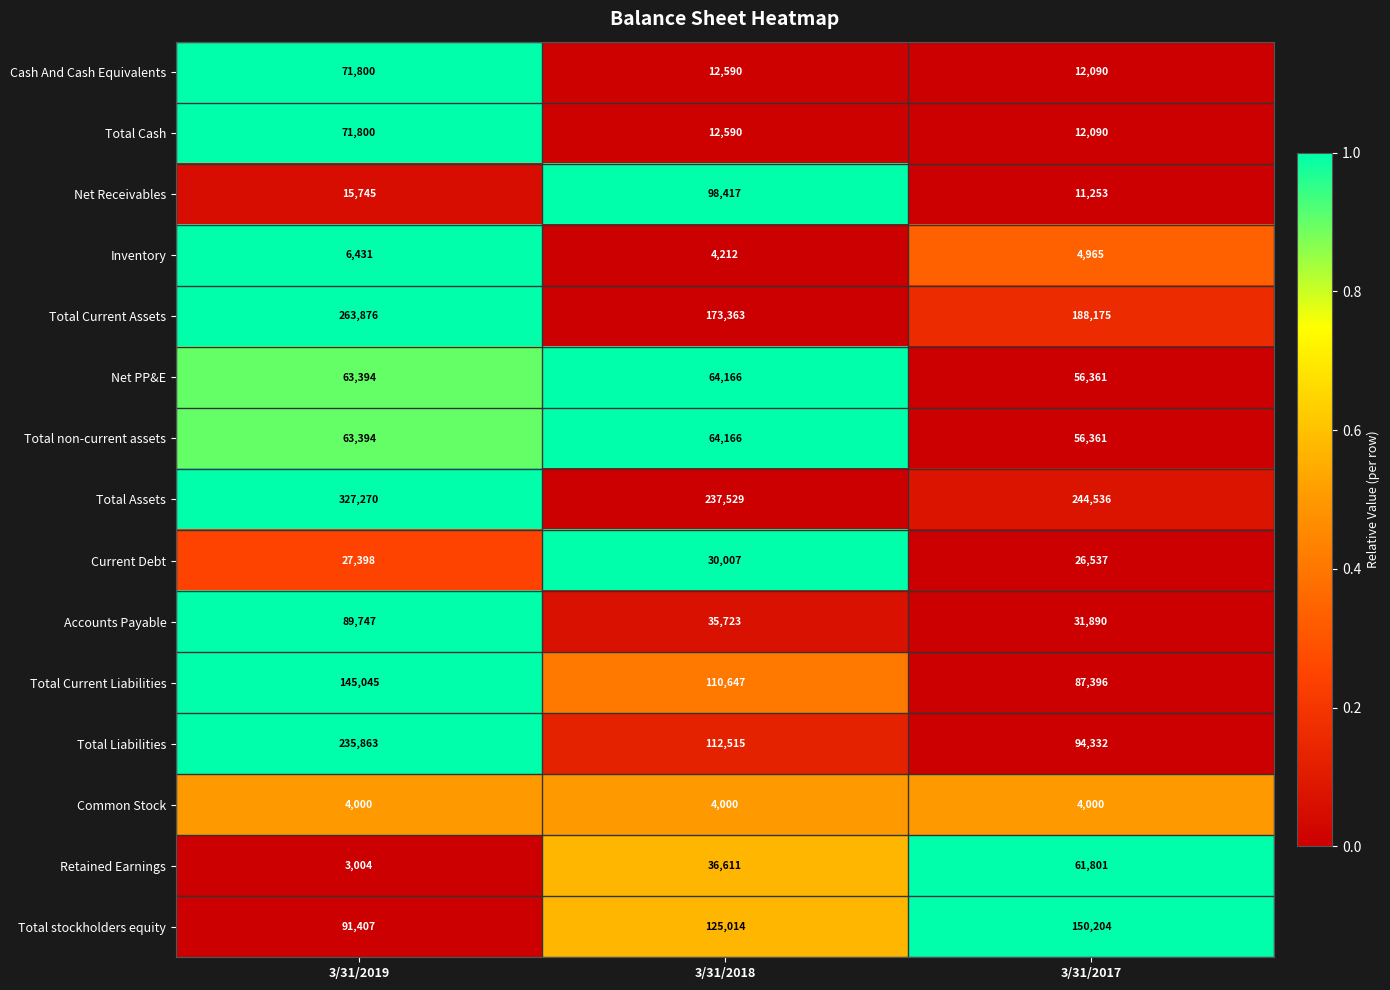

What is the sum of the Total Current Liabilities values at 3/31/2018 and 3/31/2019?

255692